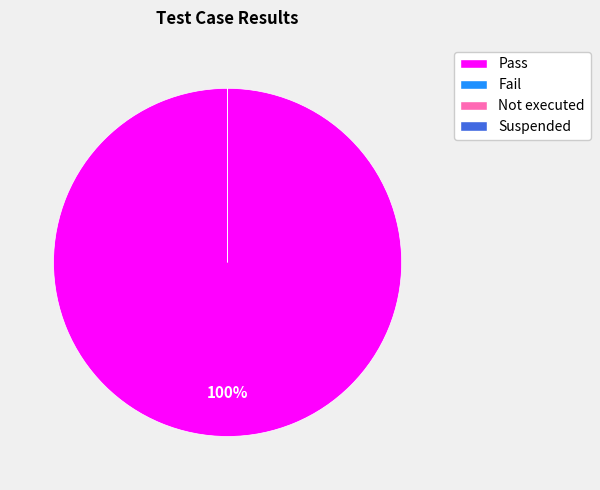

The Pass slice represents 99% of the pie. True or false?

False